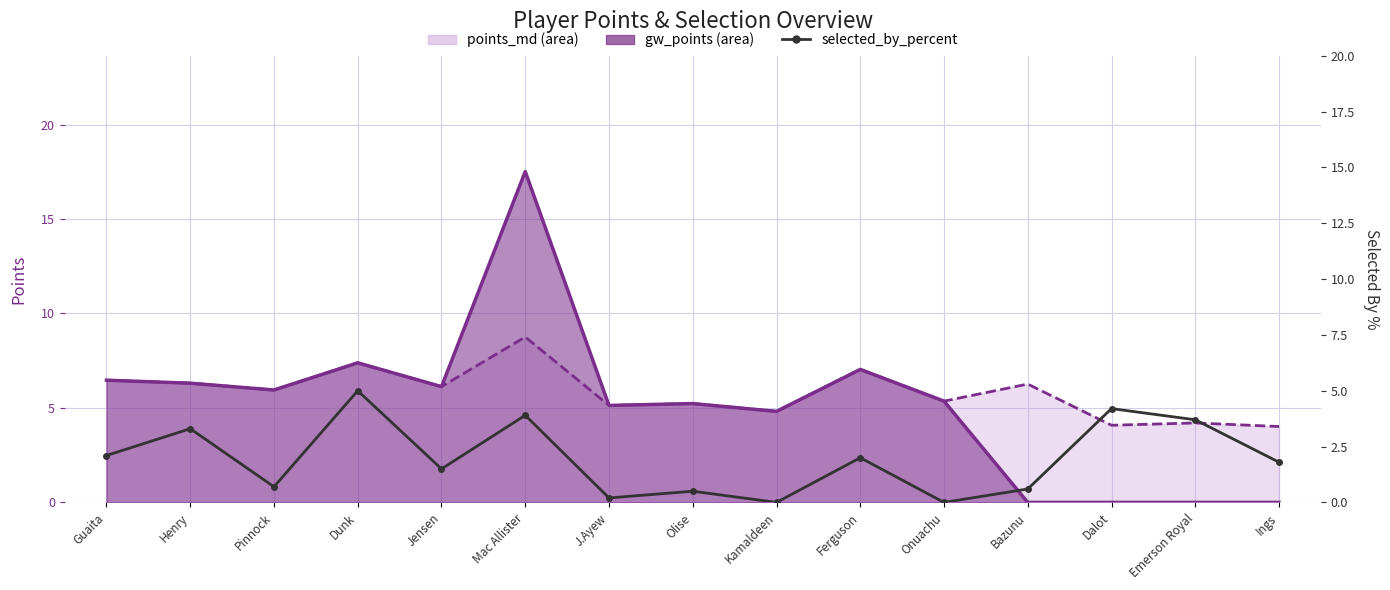

What is the sum of all values?

29.5